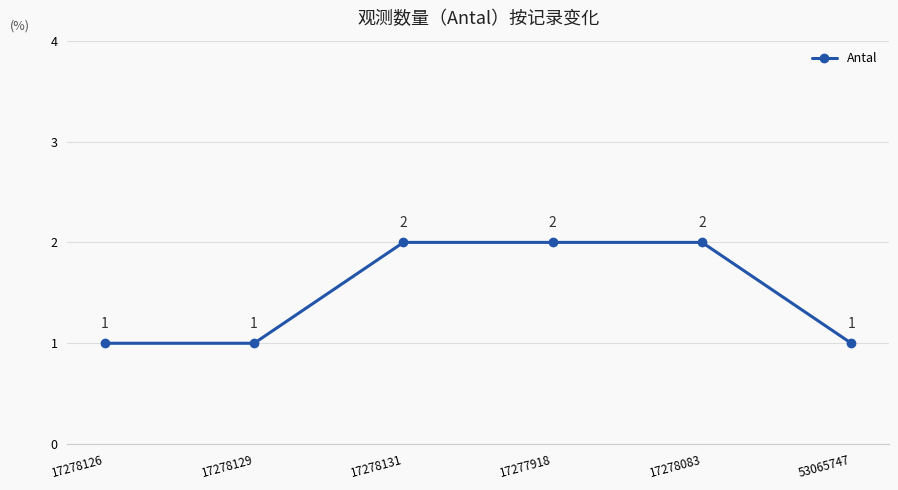

Which has a higher value, 17277918 or 17278126?

17277918